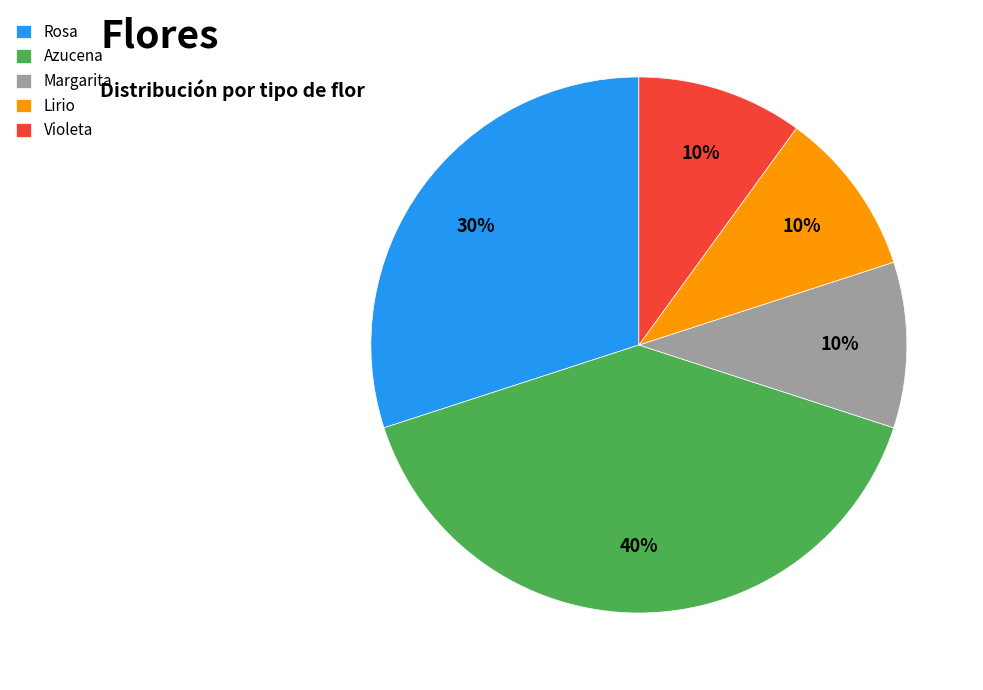

What is the ratio of the value at Rosa to the value at Violeta?

3.0